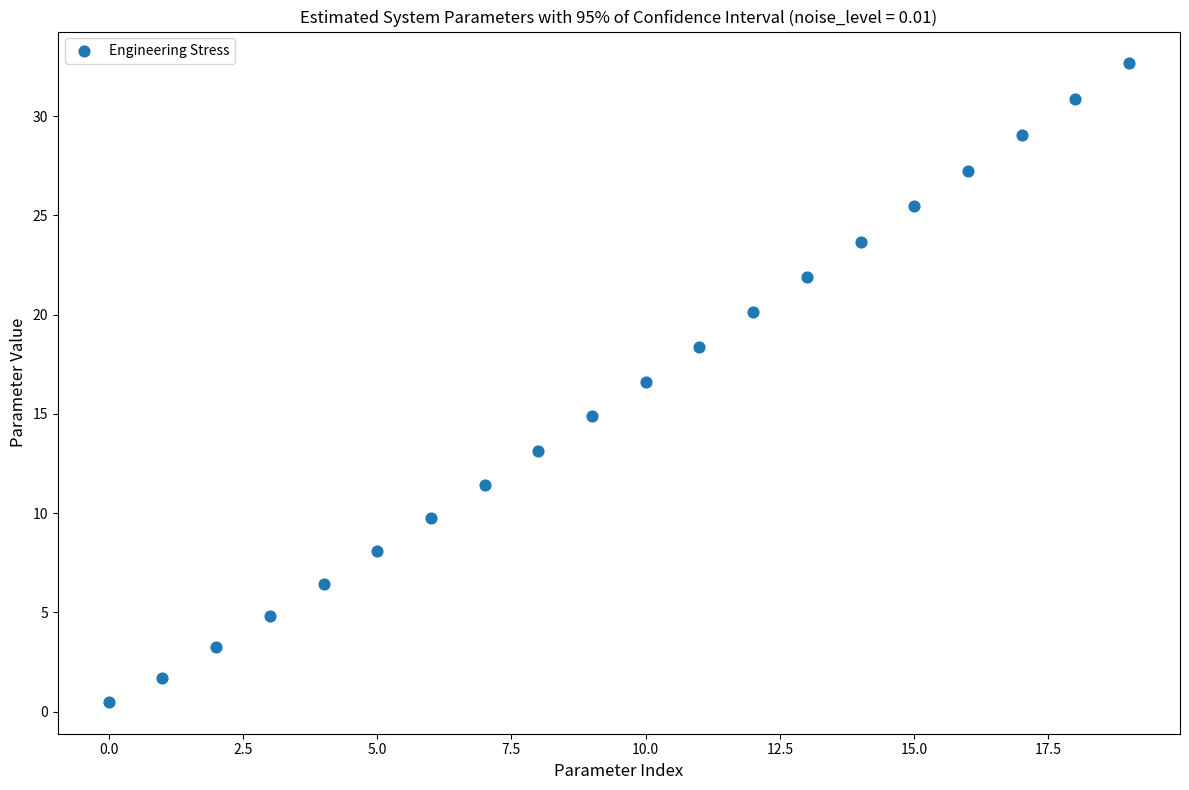

What is the range of Y values (max minus min)?

32.2